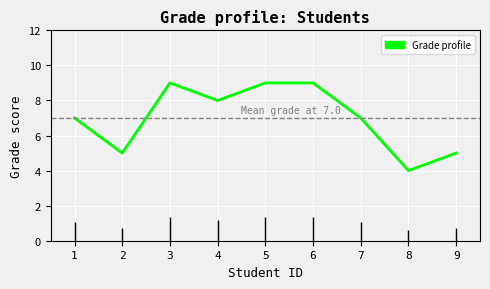

How many categories are shown in the chart?

9